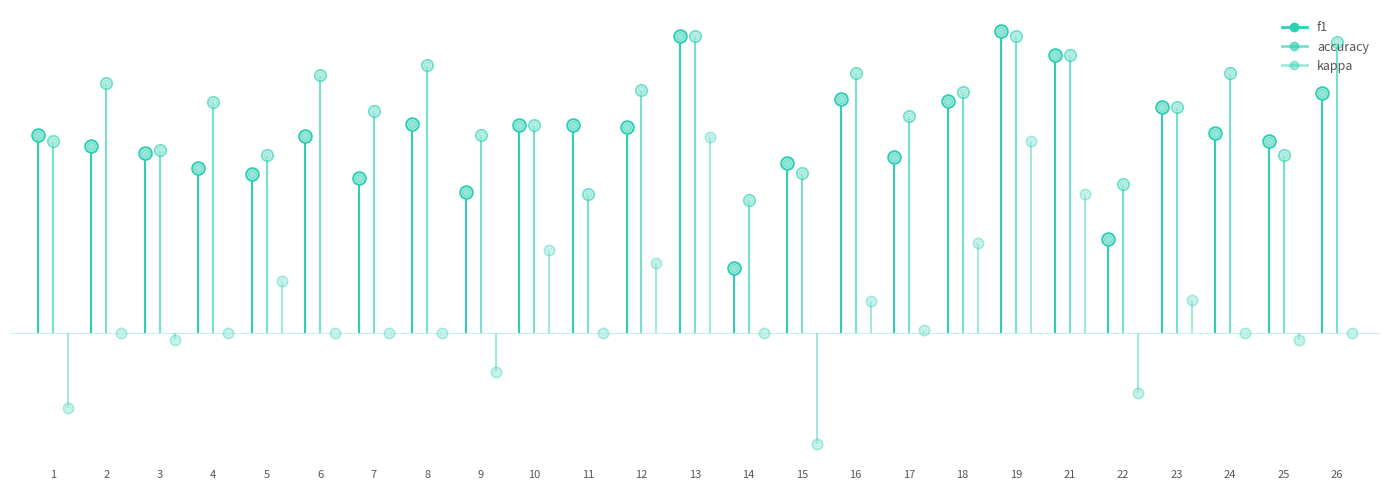

What is the difference between the accuracy values at 2 and 1?

0.5